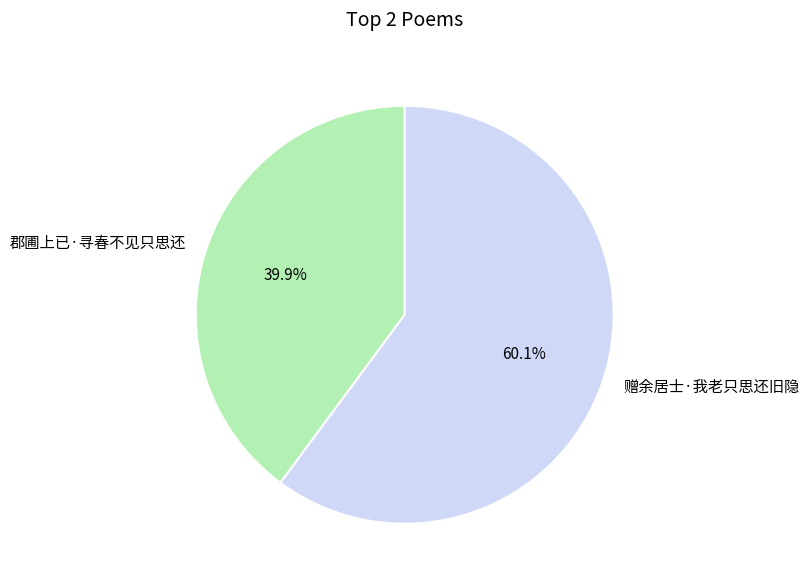

To the nearest percent, what is the average slice percentage?

50%